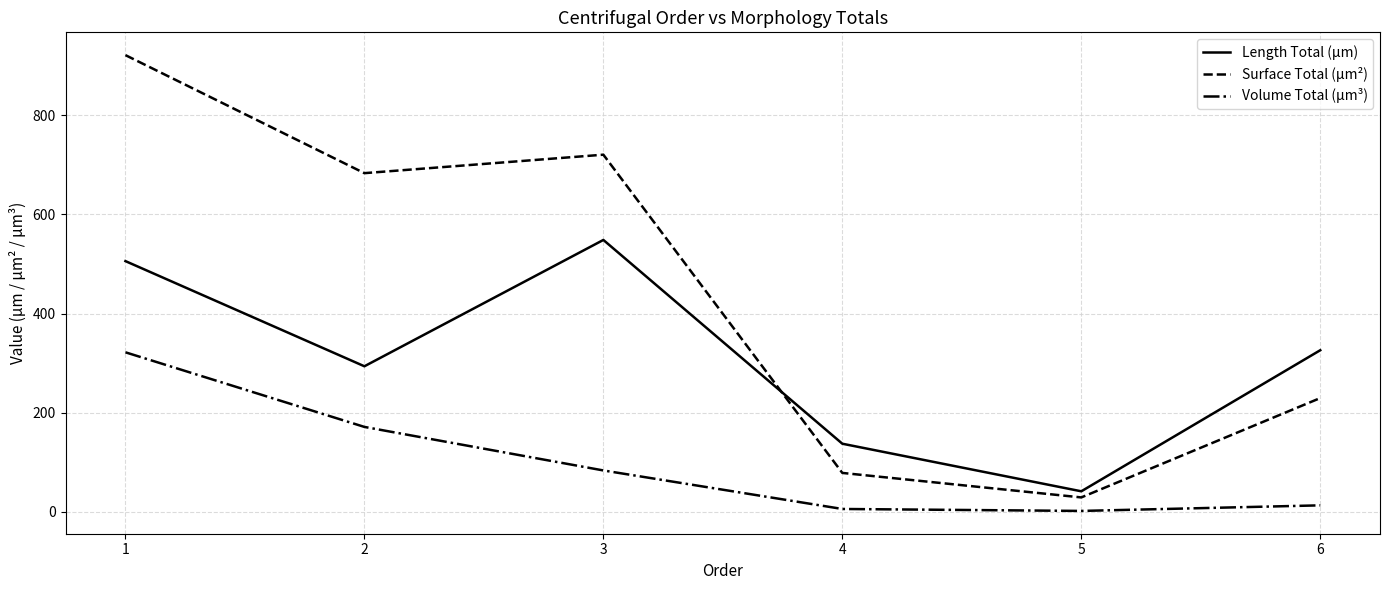

Which series ends up on top after the final intersection of Length Total (µm) and Surface Total (µm²)?

Length Total (µm)